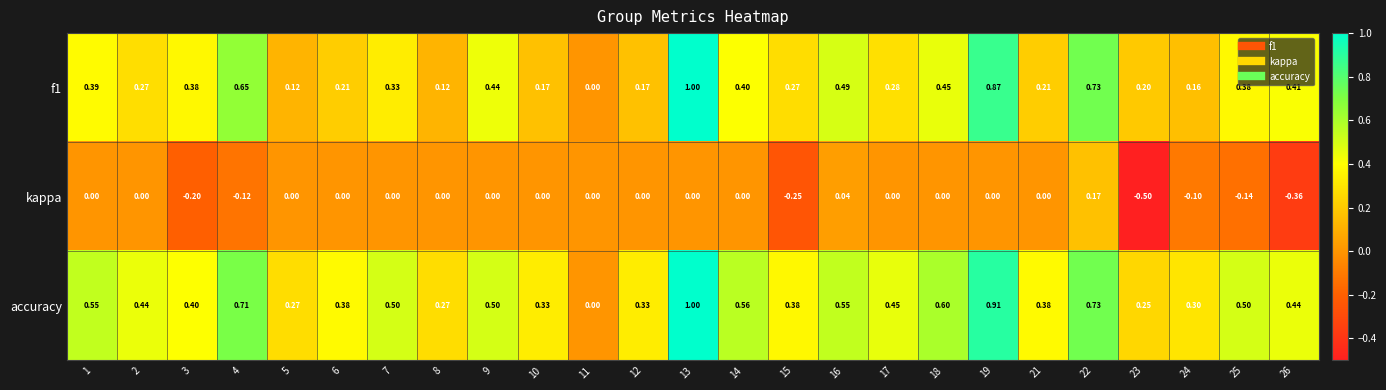

What is the maximum value shown in the chart?

1.0